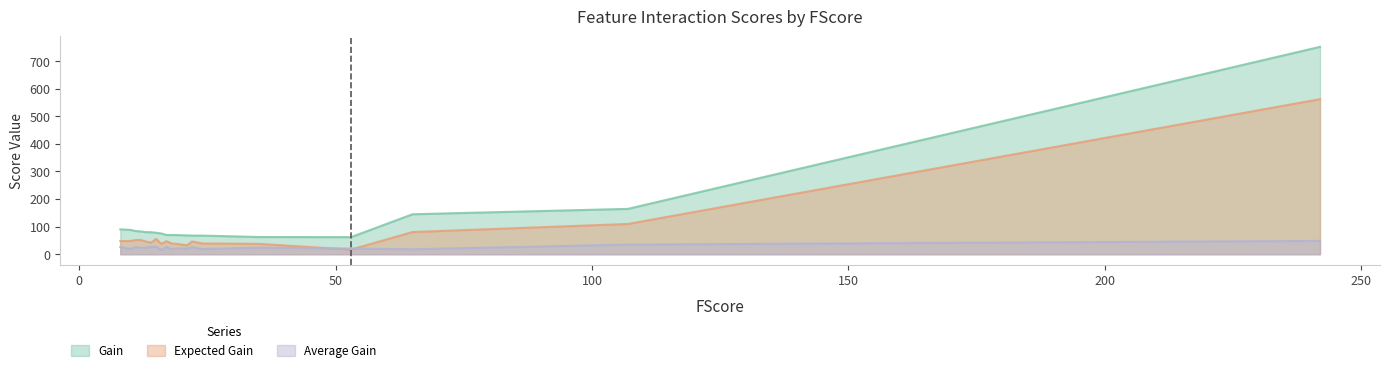

List the series in order of their peak value, highest first.

Gain, Expected Gain, Average Gain